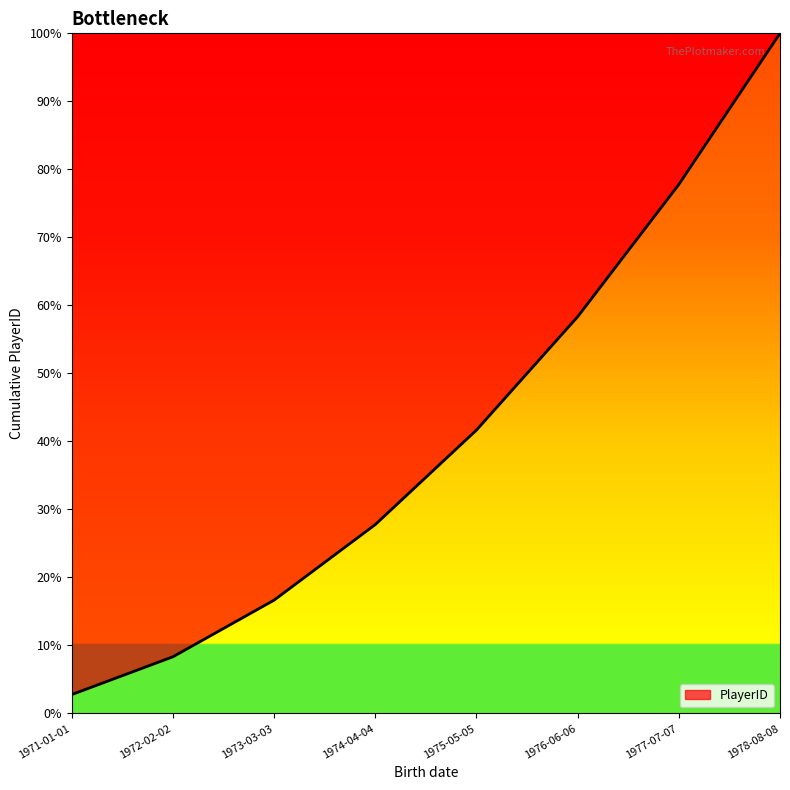

Does the chart have visible grid lines?

No